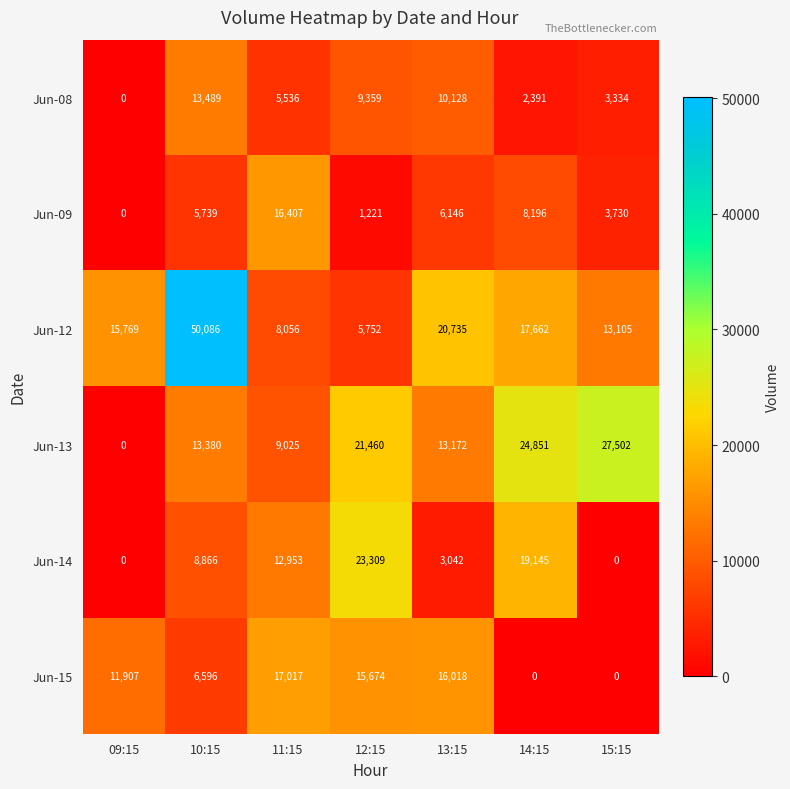

What is the difference between the highest and lowest values at 10:15?

44347